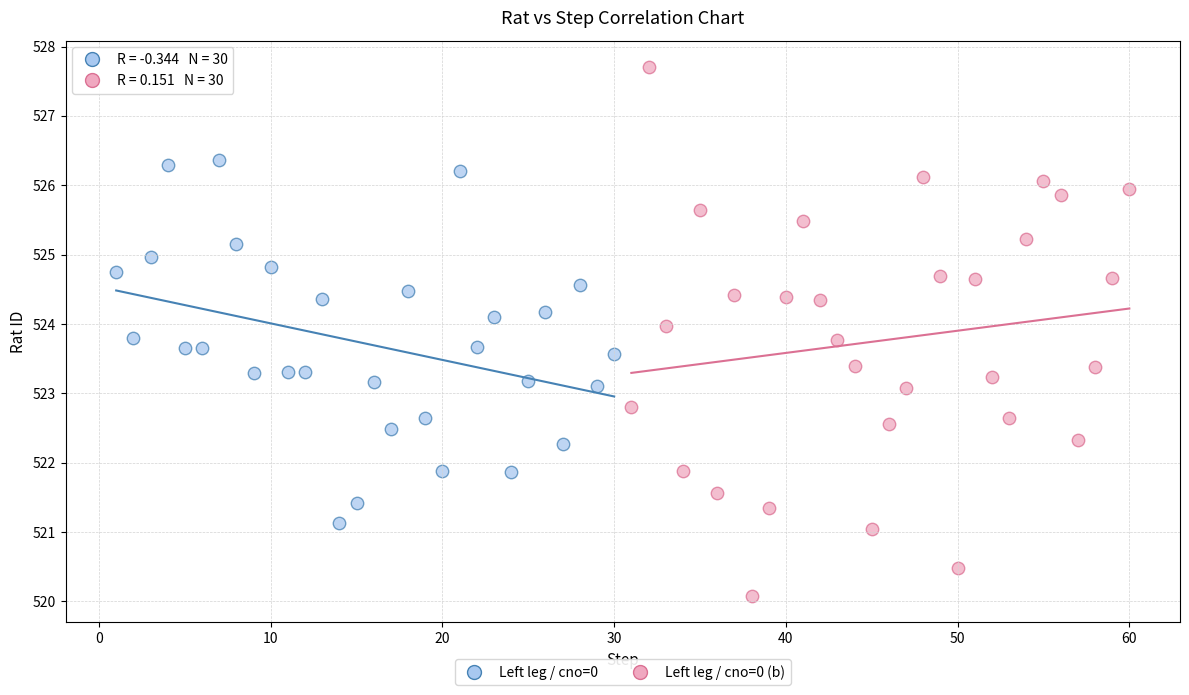

Which series has the widest spread of Y values?

Left leg / cno=0 (b)